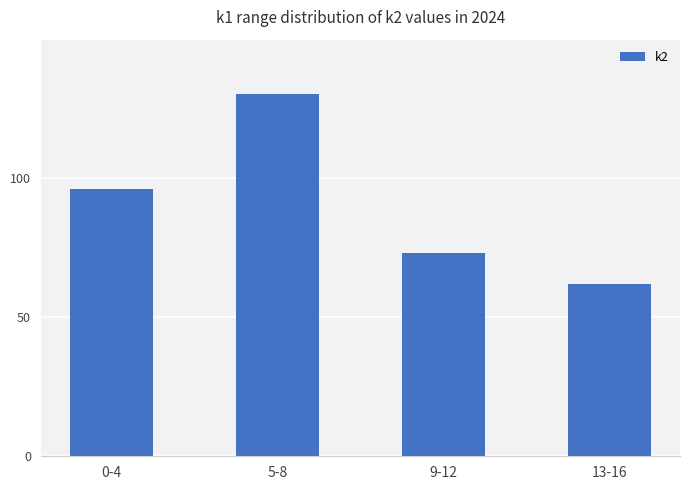

Reading left to right, extract all data points from this chart.

96	130	73	62